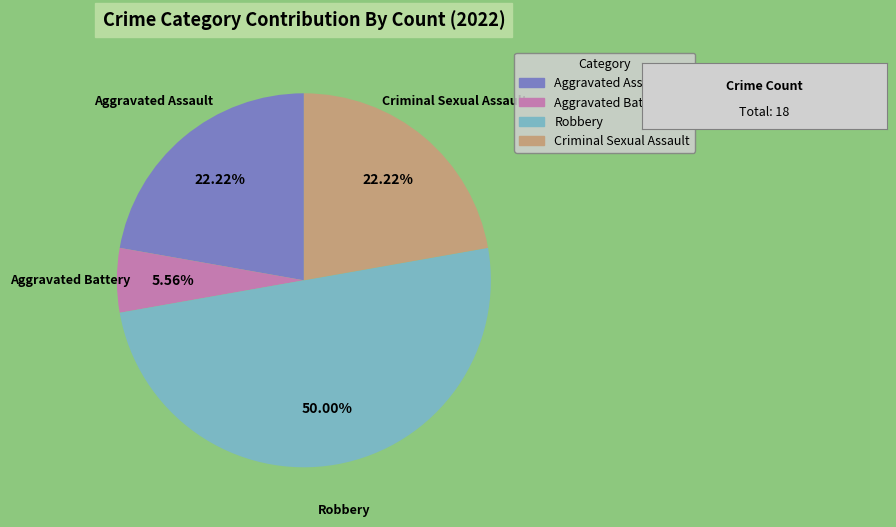

Is Aggravated Battery the majority of the pie?

No